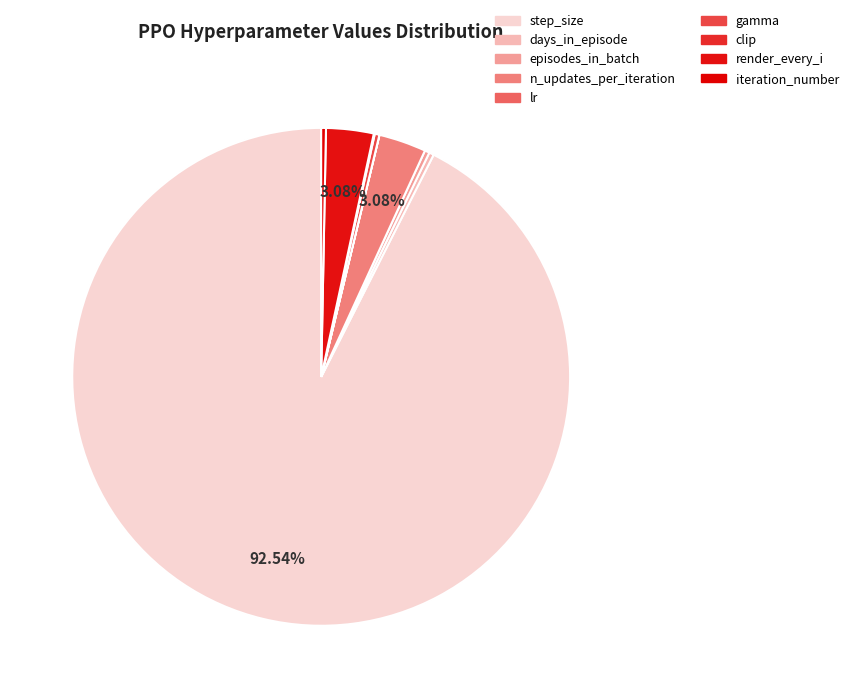

What is the smallest slice in the pie chart?

lr